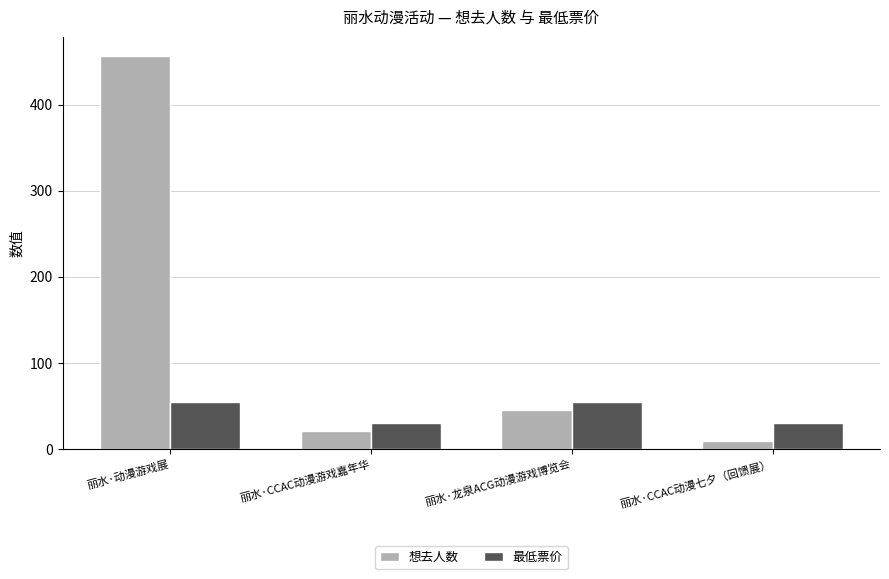

Which series has the widest spread of values?

想去人数